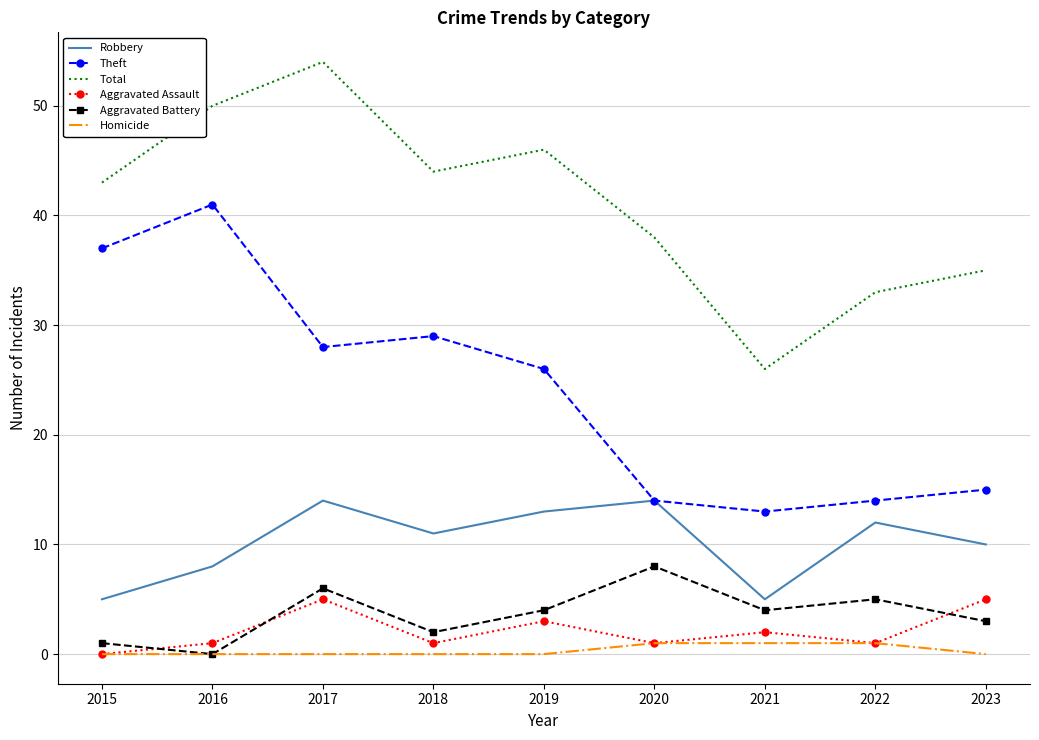

Which series has the largest total across all categories?

Total